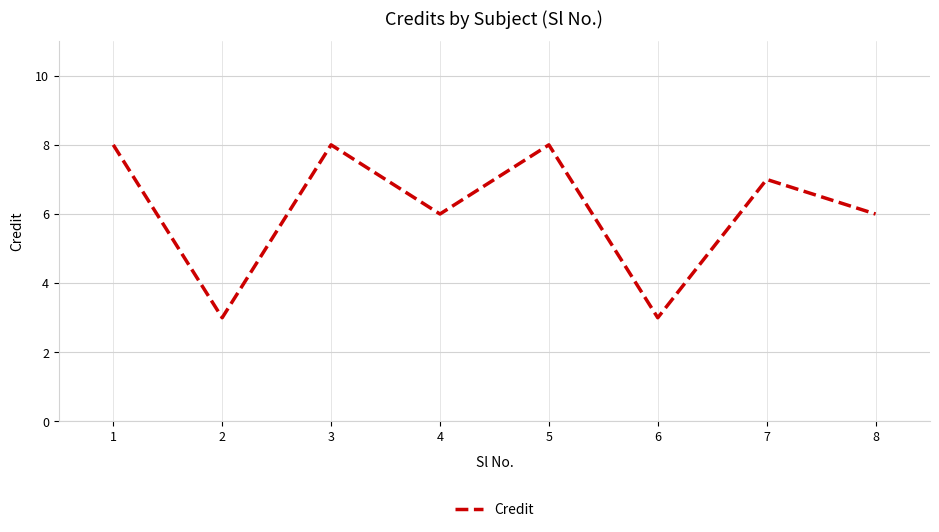

How many interior local peaks (higher than both neighbors) does the data have?

3